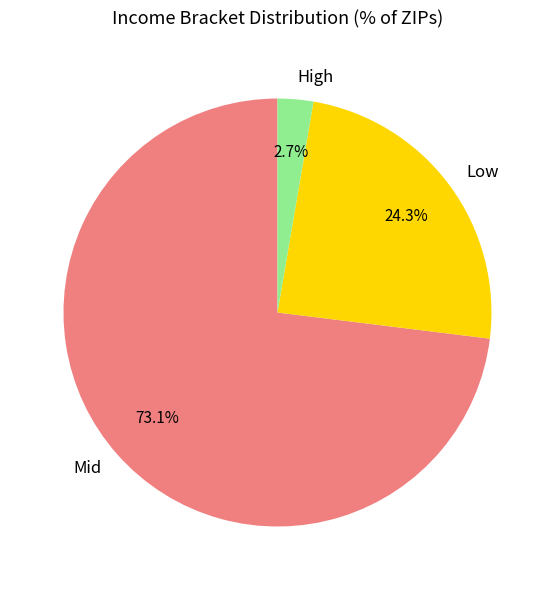

Which category has the biggest portion of the pie?

Mid